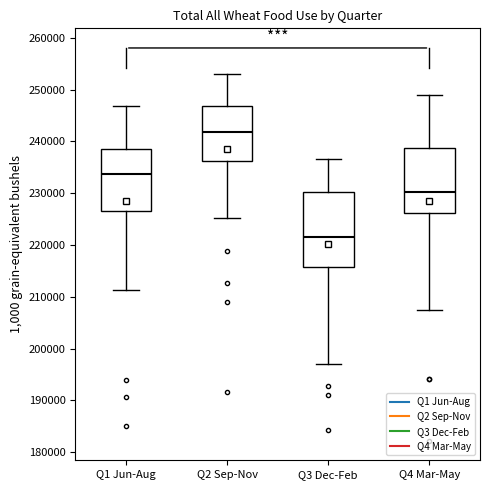

Reading left to right, read every box against the y-axis: the position of its median line, the range the box covers, and the ends of its whiskers. The values are not printed on the chart, so give them approximately, as read against the axis.

Q1 Jun-Aug: median 234000, box 227000 to 238000, whiskers 211000 to 247000
Q2 Sep-Nov: median 242000, box 236000 to 247000, whiskers 225000 to 253000
Q3 Dec-Feb: median 222000, box 216000 to 230000, whiskers 197000 to 237000
Q4 Mar-May: median 230000, box 226000 to 239000, whiskers 208000 to 249000